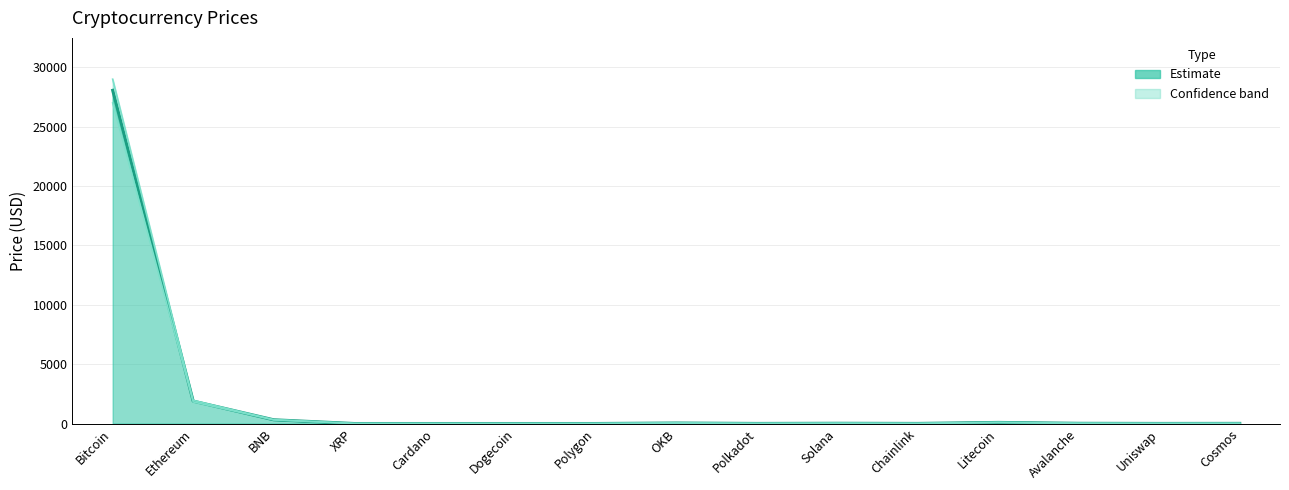

Where is the first local maximum?

OKB